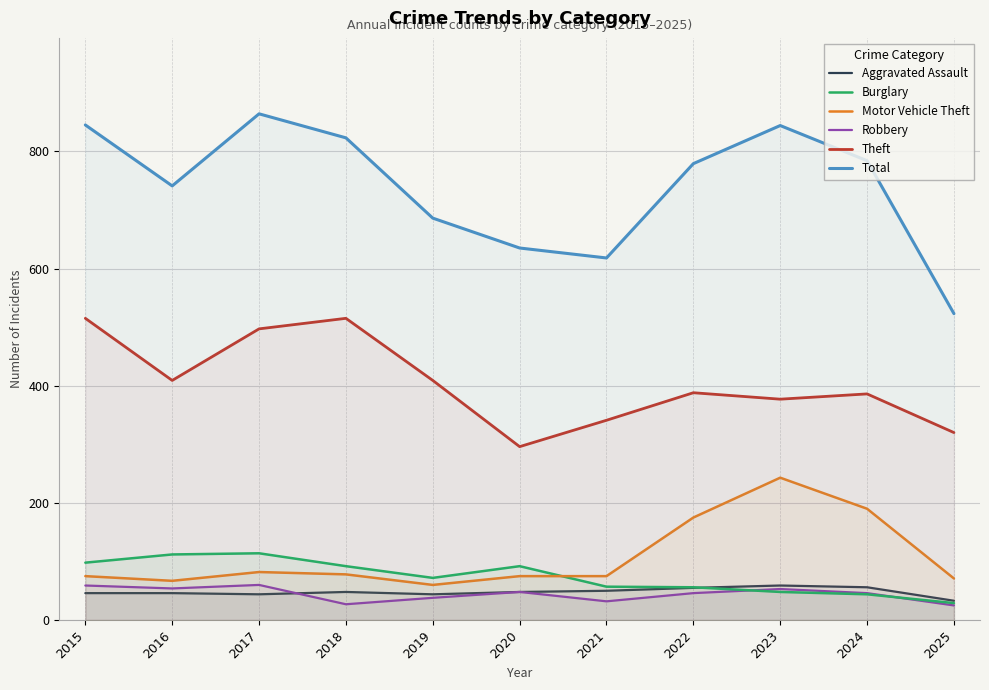

True or false: Aggravated Assault has a value of 10 at 2025.

False